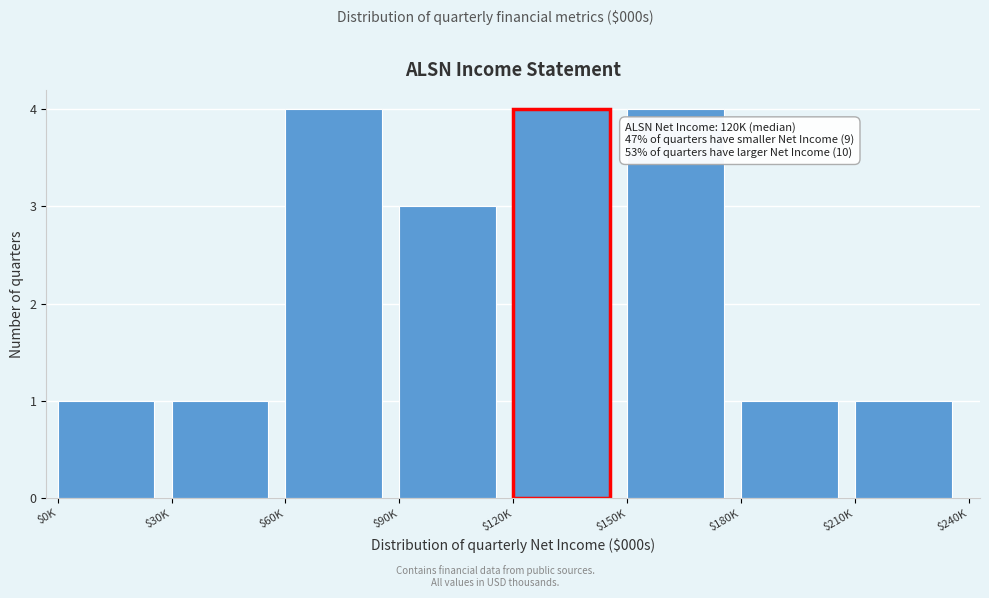

Reading right to left, what are all the values shown in this chart?

1	1	4	4	3	4	1	1